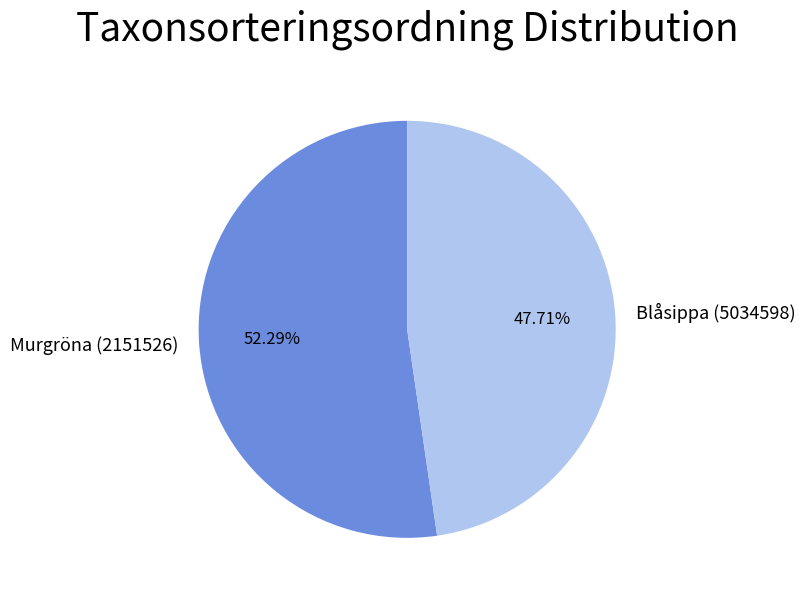

Combined, what portion of the pie is Blåsippa (5034598) and Murgröna (2151526)?

100.0%